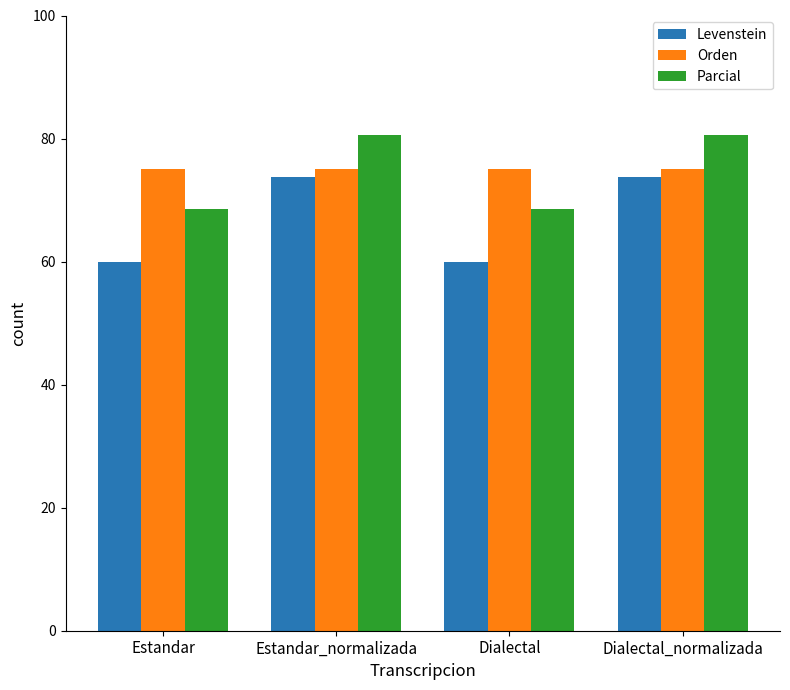

What is the label of the 3rd bar from the left?

Dialectal